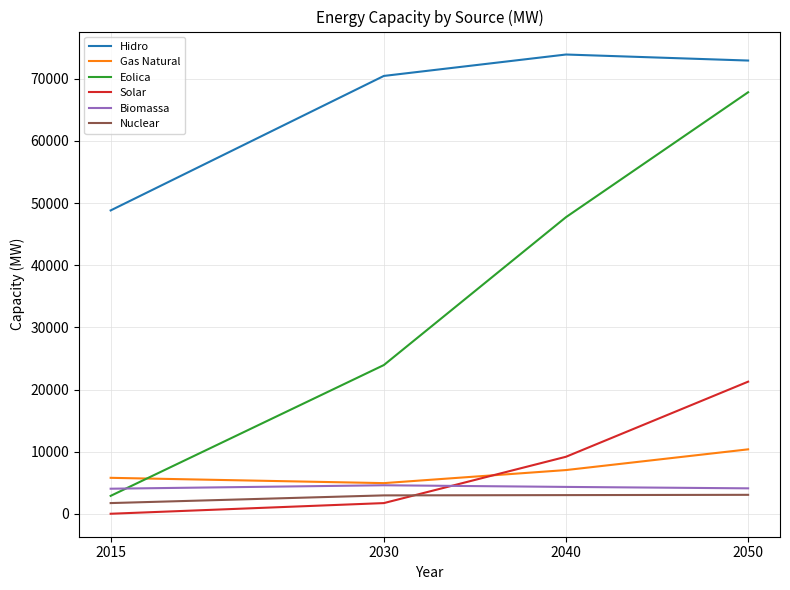

Which series has the largest total across all categories?

Hidro